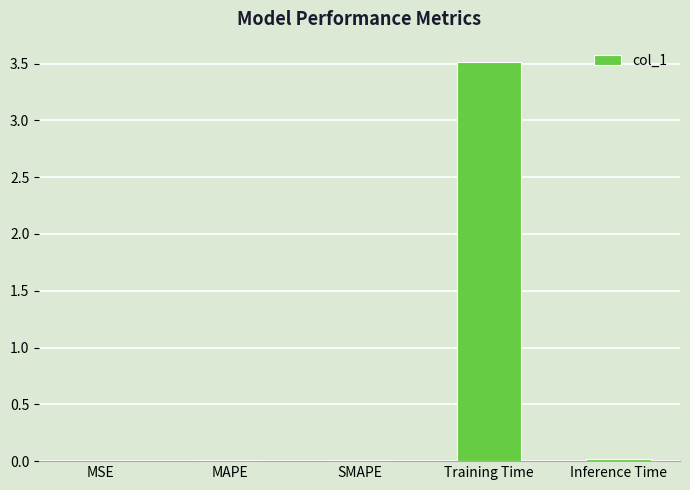

The value at MSE is 0.0. True or false?

True